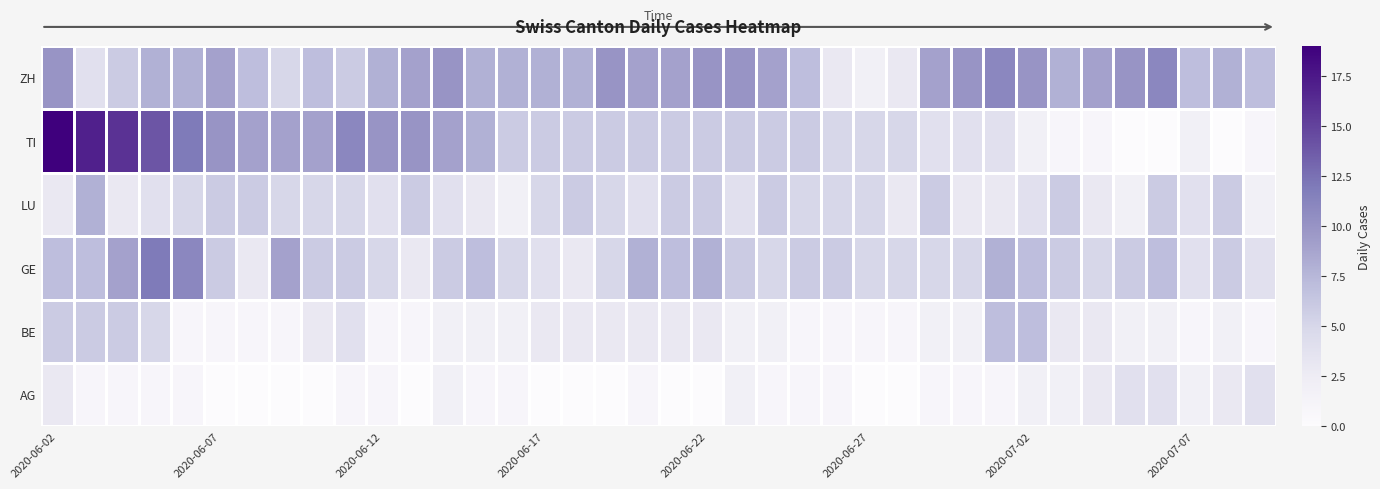

At which category is the sum across all series the highest?

2020-06-02